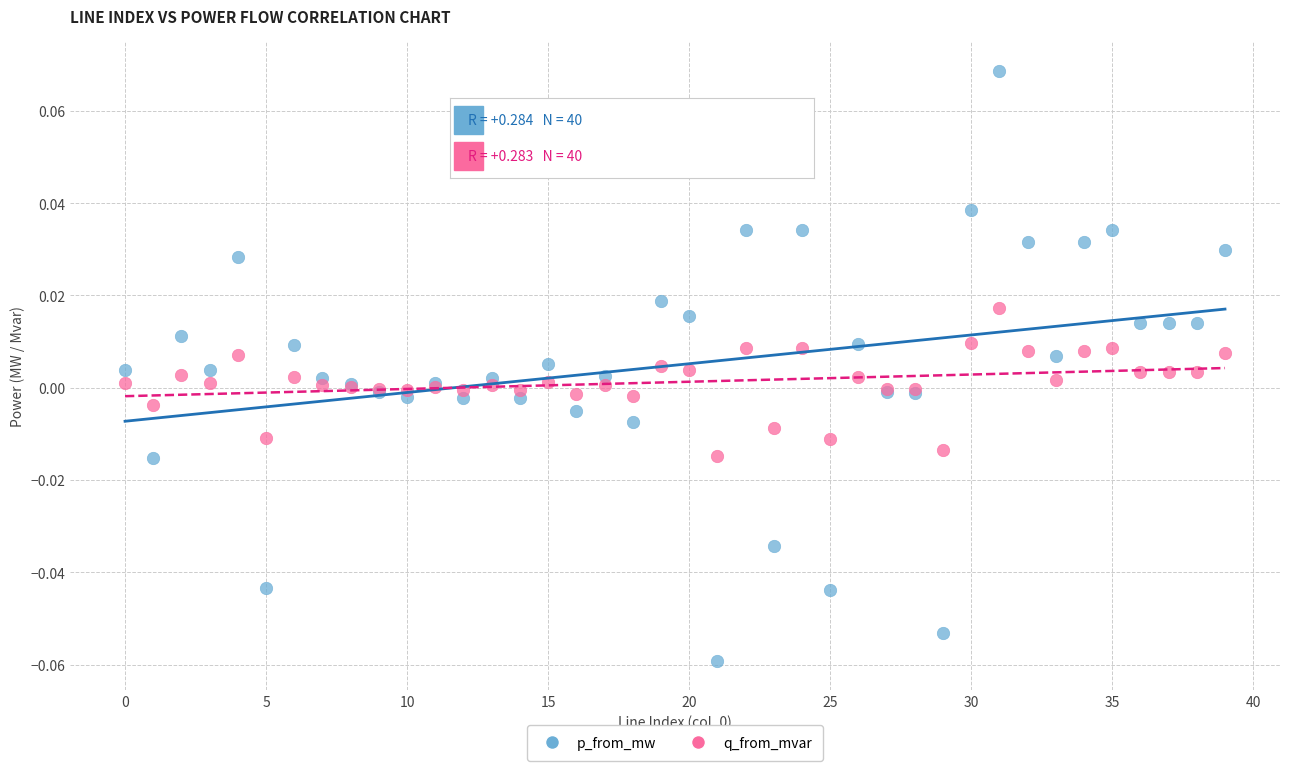

Which series reaches the minimum Y coordinate?

p_from_mw